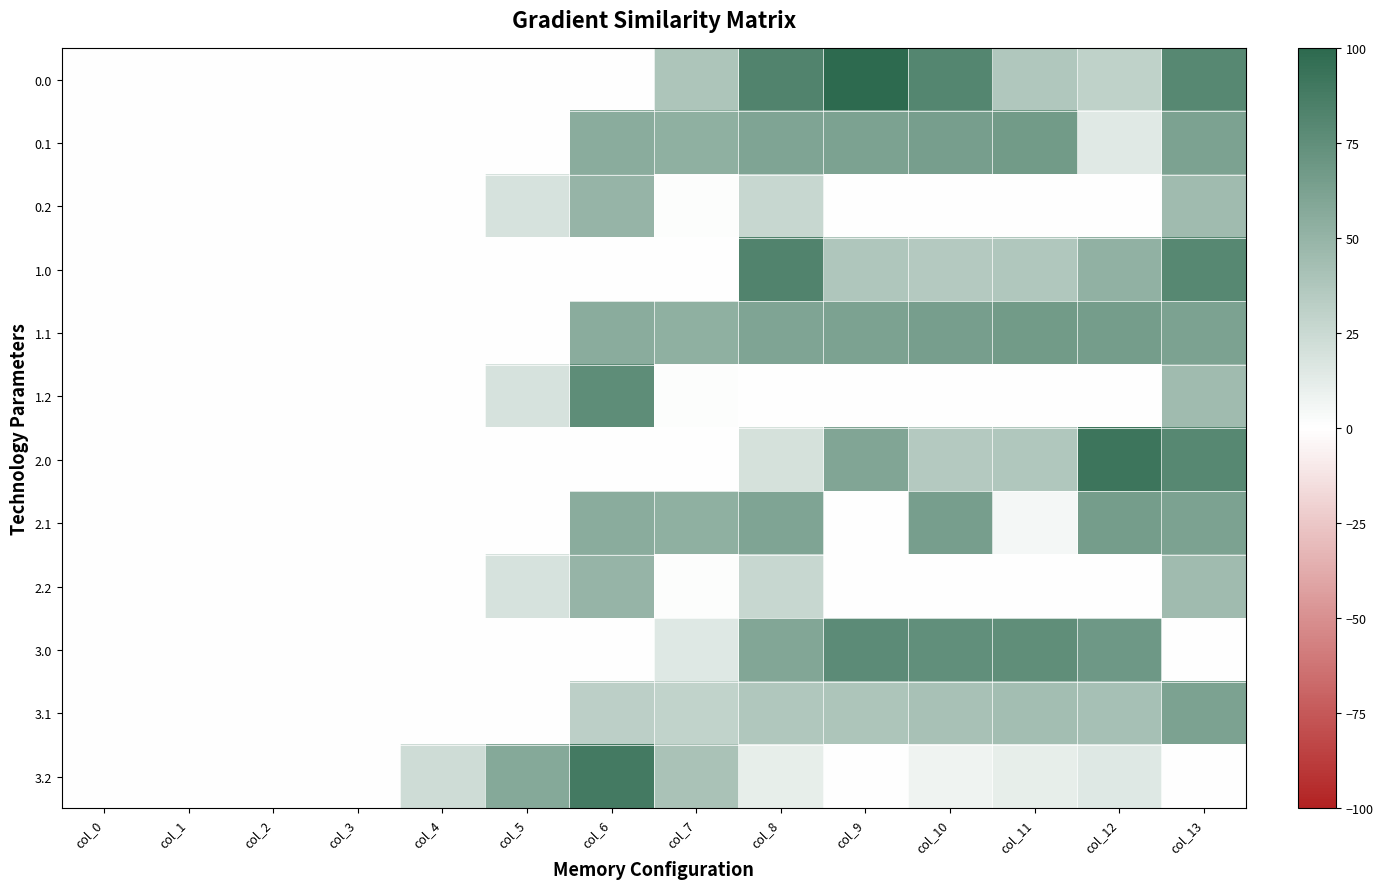

Reading right to left, list all the values displayed in this chart.

0.0: col_13=79.3	col_12=29.8	col_11=37.0	col_10=80.7	col_9=100.0	col_8=82.2	col_7=38.8	col_6=0.0	col_5=0.0	col_4=0.0	col_3=0.0	col_2=0.0	col_1=0.0	col_0=0.0
0.1: col_13=62.0	col_12=14.7	col_11=67.1	col_10=64.3	col_9=62.0	col_8=60.3	col_7=52.8	col_6=54.9	col_5=0.0	col_4=0.0	col_3=0.0	col_2=0.0	col_1=0.0	col_0=0.0
0.2: col_13=44.6	col_12=0.0	col_11=0.0	col_10=0.0	col_9=0.0	col_8=26.2	col_7=1.5	col_6=49.8	col_5=19.0	col_4=0.0	col_3=0.0	col_2=0.0	col_1=0.0	col_0=0.0
1.0: col_13=79.3	col_12=51.7	col_11=37.0	col_10=35.7	col_9=37.9	col_8=82.2	col_7=0.0	col_6=0.0	col_5=0.0	col_4=0.0	col_3=0.0	col_2=0.0	col_1=0.0	col_0=0.0
1.1: col_13=62.0	col_12=65.1	col_11=67.1	col_10=64.3	col_9=62.0	col_8=60.3	col_7=52.8	col_6=54.9	col_5=0.0	col_4=0.0	col_3=0.0	col_2=0.0	col_1=0.0	col_0=0.0
1.2: col_13=44.6	col_12=0.0	col_11=0.0	col_10=0.0	col_9=0.0	col_8=0.0	col_7=1.5	col_6=76.1	col_5=19.0	col_4=0.0	col_3=0.0	col_2=0.0	col_1=0.0	col_0=0.0
2.0: col_13=79.3	col_12=91.9	col_11=37.0	col_10=35.7	col_9=59.8	col_8=20.1	col_7=0.0	col_6=0.0	col_5=0.0	col_4=0.0	col_3=0.0	col_2=0.0	col_1=0.0	col_0=0.0
2.1: col_13=62.0	col_12=65.1	col_11=5.0	col_10=64.3	col_9=0.0	col_8=60.3	col_7=52.8	col_6=54.9	col_5=0.0	col_4=0.0	col_3=0.0	col_2=0.0	col_1=0.0	col_0=0.0
2.2: col_13=44.6	col_12=0.0	col_11=0.0	col_10=0.0	col_9=0.0	col_8=26.2	col_7=1.5	col_6=49.8	col_5=19.0	col_4=0.0	col_3=0.0	col_2=0.0	col_1=0.0	col_0=0.0
3.0: col_13=0.0	col_12=68.5	col_11=75.6	col_10=74.3	col_9=76.6	col_8=58.7	col_7=15.4	col_6=0.0	col_5=0.0	col_4=0.0	col_3=0.0	col_2=0.0	col_1=0.0	col_0=0.0
3.1: col_13=61.9	col_12=41.7	col_11=43.7	col_10=40.9	col_9=38.6	col_8=36.9	col_7=29.3	col_6=31.4	col_5=0.0	col_4=0.0	col_3=0.0	col_2=0.0	col_1=0.0	col_0=0.0
3.2: col_13=0.0	col_12=15.0	col_11=11.7	col_10=7.5	col_9=0.0	col_8=11.2	col_7=40.1	col_6=88.5	col_5=57.6	col_4=23.4	col_3=0.0	col_2=0.0	col_1=0.0	col_0=0.0